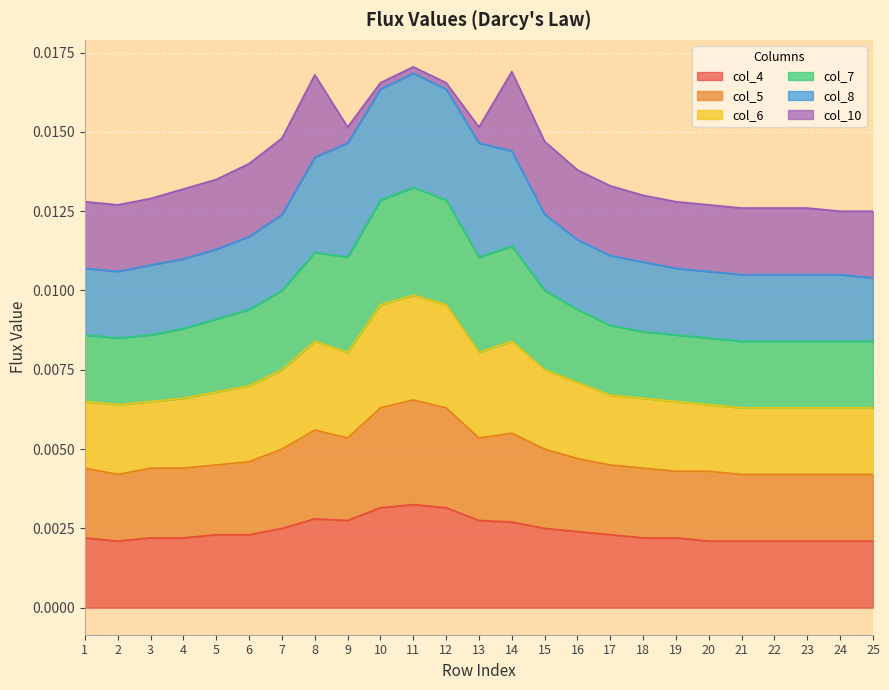

How many lines are shown in the chart?

6